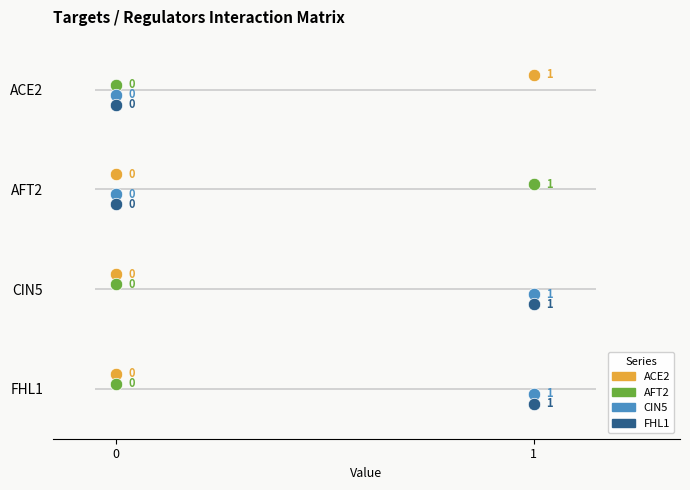

Is the value of ACE2 at 1 greater than the value of CIN5 at 0?

Yes